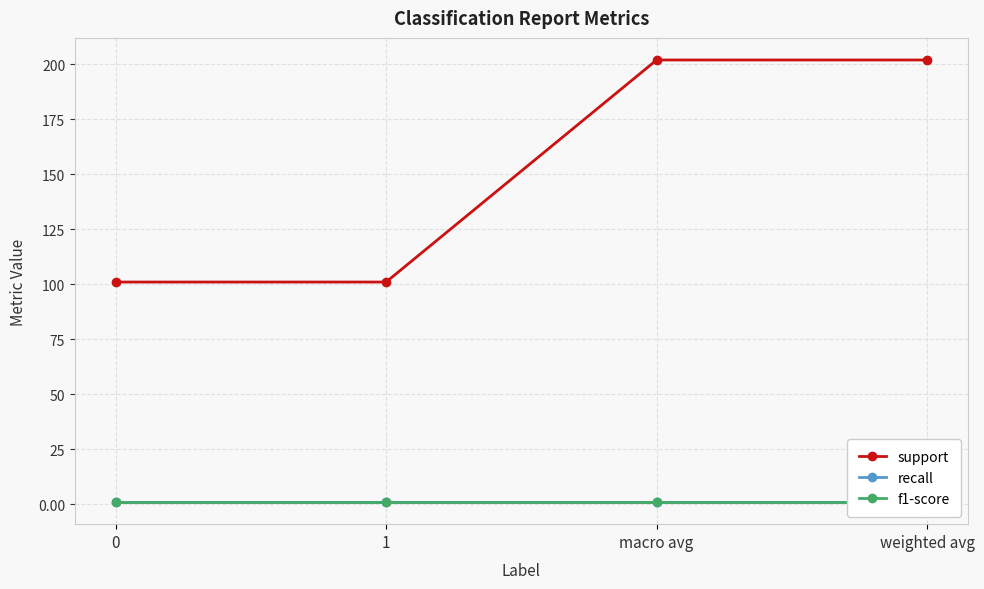

Is this an area chart (filled region under the line)?

No